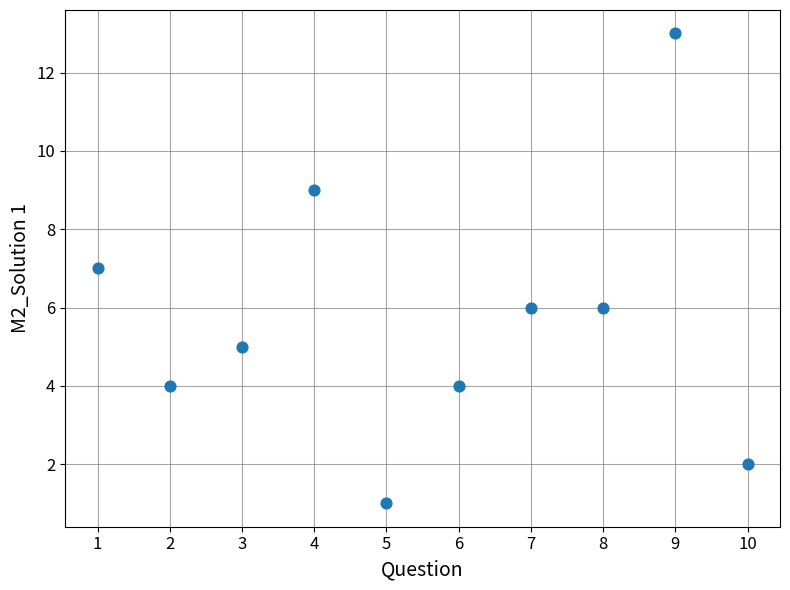

What is the range of X values (max minus min)?

9